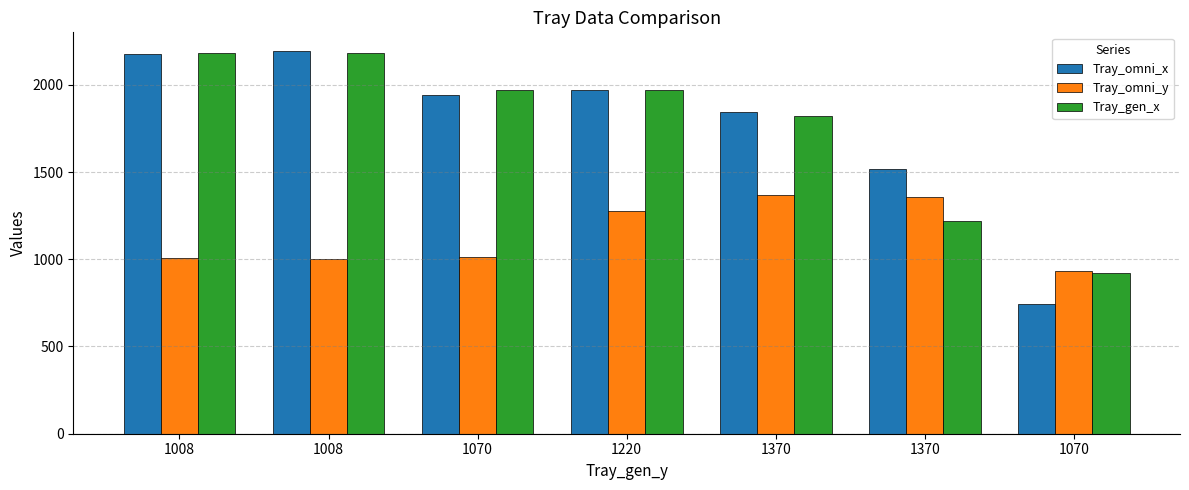

Reading right to left, extract all data points from this chart.

Tray_omni_x: 743	1515	1844	1972	1944	2191	2176
Tray_omni_y: 933	1357	1366	1276	1014	1004	1008
Tray_gen_x: 920	1220	1820	1970	1970	2181	2181